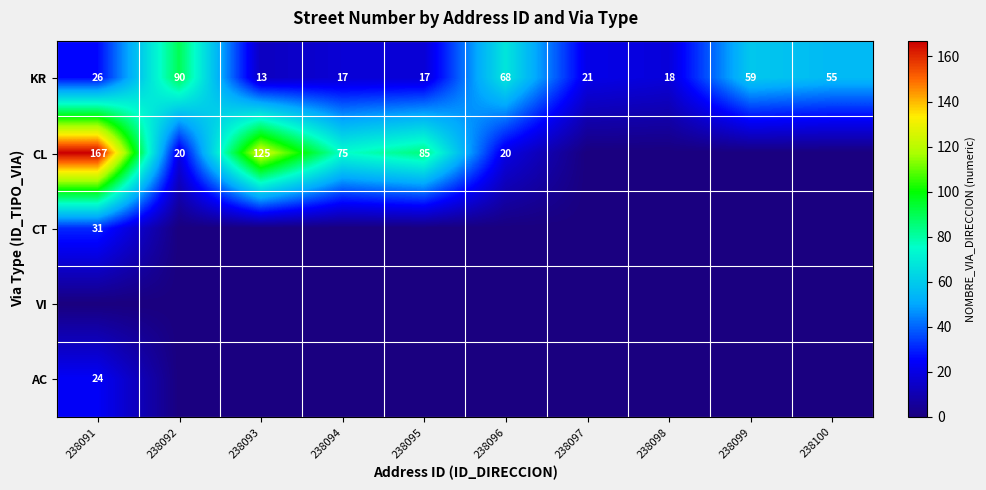

What is the difference between the KR values at 238092 and 238096?

22